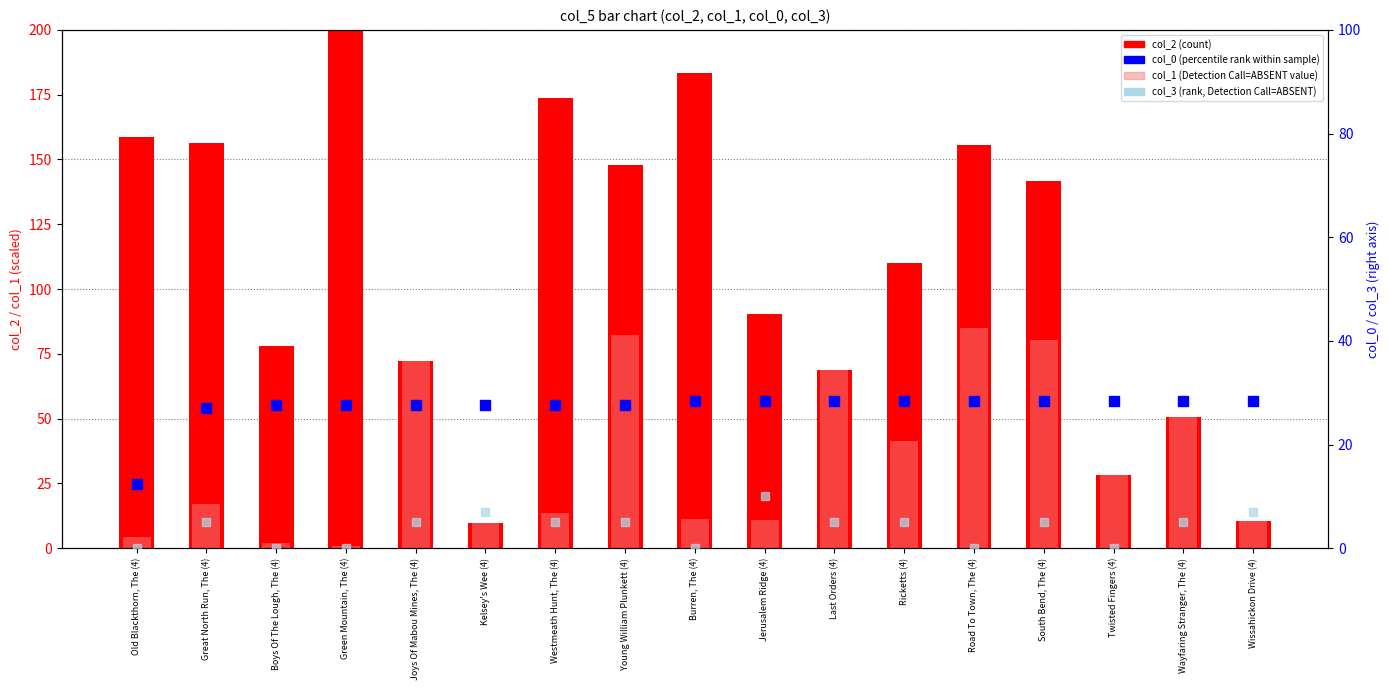

List the series in order of their peak value, highest first.

col_2, col_1, col_0 (percentile rank), col_3